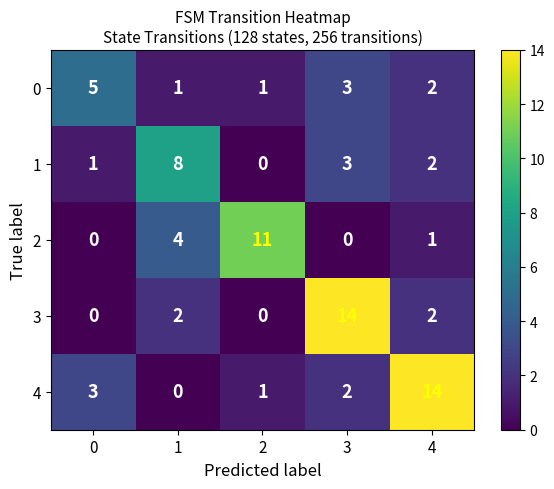

Reading right to left, extract all data points from this chart.

0: 2	3	1	1	5
1: 2	3	0	8	1
2: 1	0	11	4	0
3: 2	14	0	2	0
4: 14	2	1	0	3